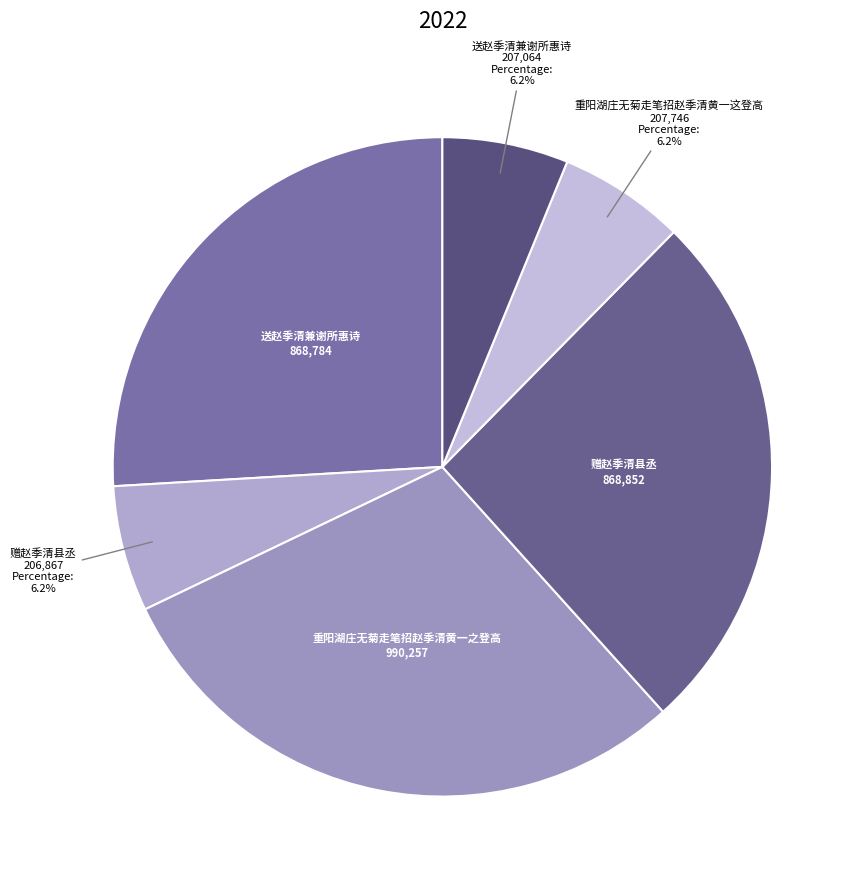

How many slices are in this pie chart?

6